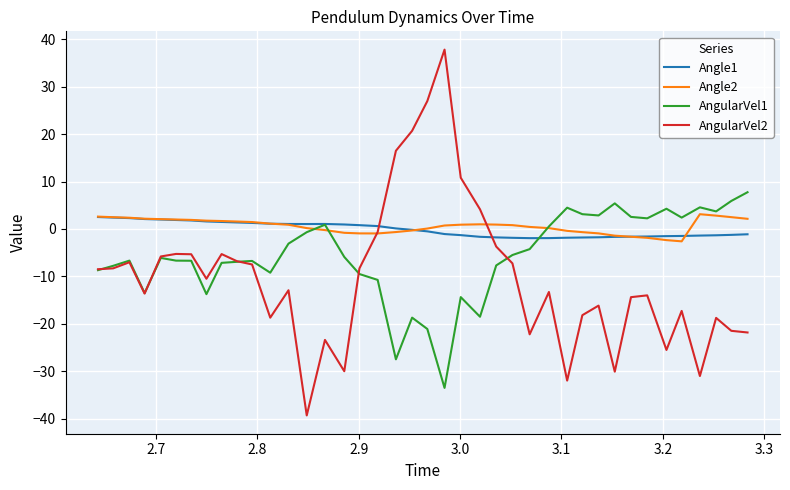

Which series has the largest range (max minus min)?

AngularVel2